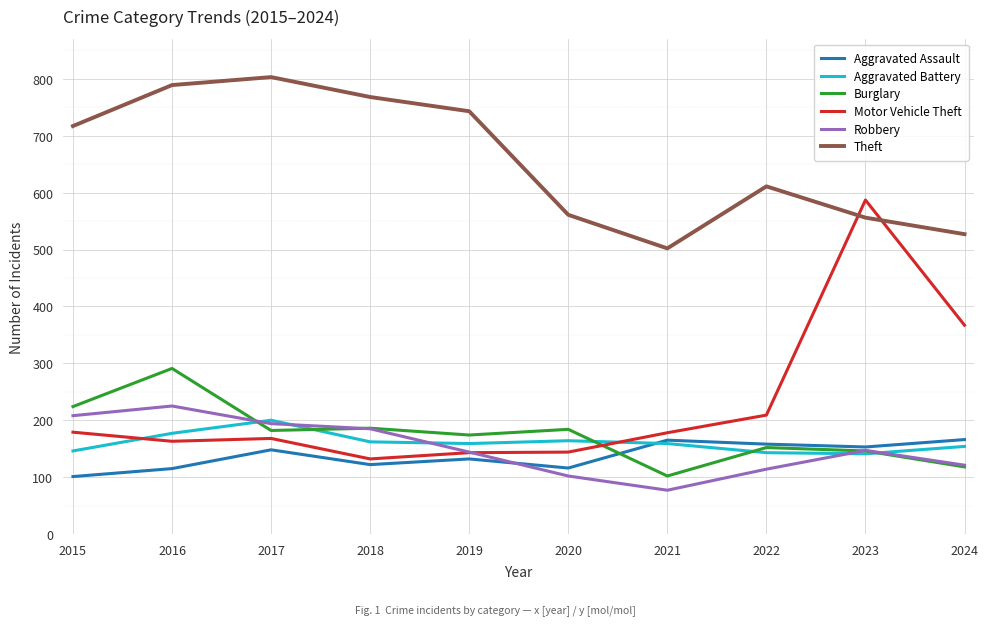

Where is the first local maximum for Burglary?

2016